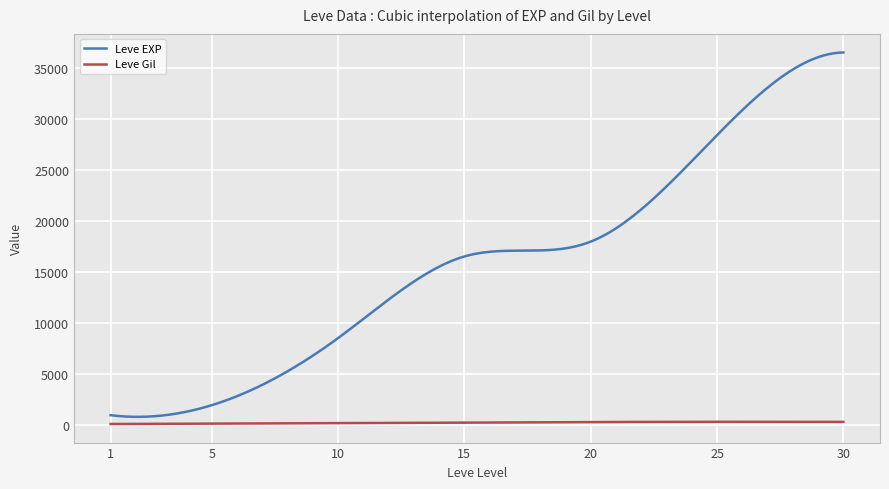

Which series has the largest total across all categories?

Leve EXP